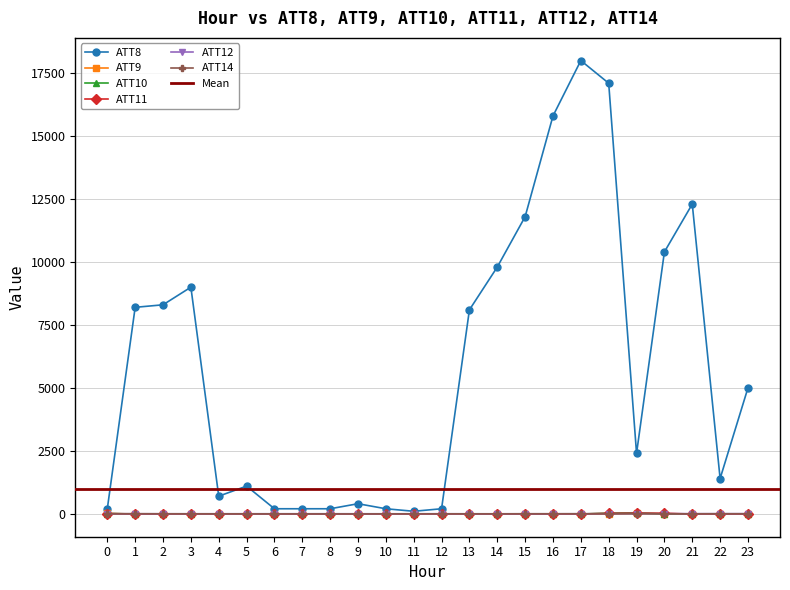

True or false: ATT9 and ATT8 cross at least once.

False